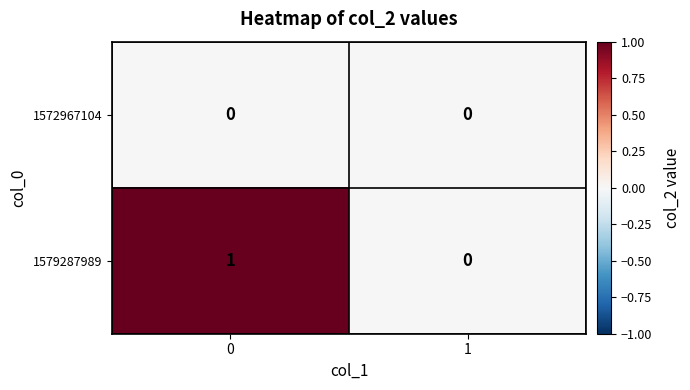

Between 0 and 1, which series saw the biggest shift?

1579287989